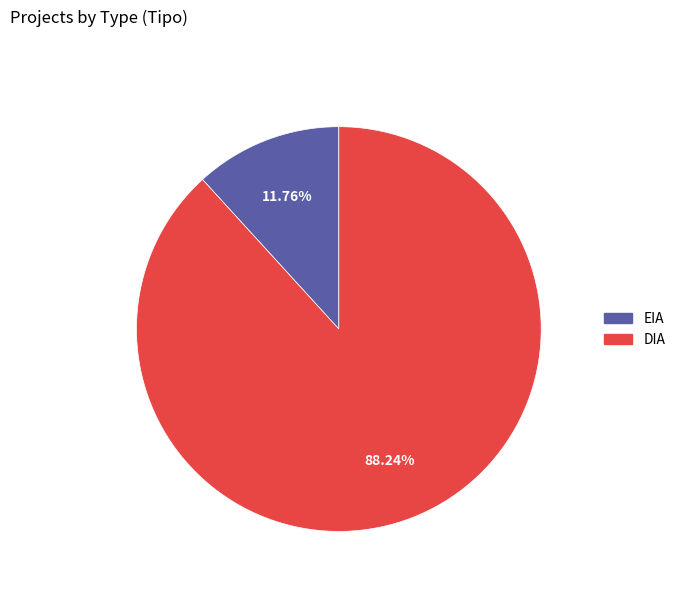

Which category has the biggest portion of the pie?

DIA